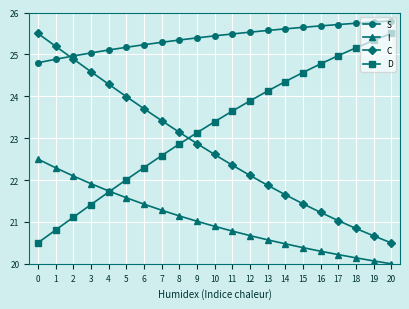

How many categories are shown in the chart?

21